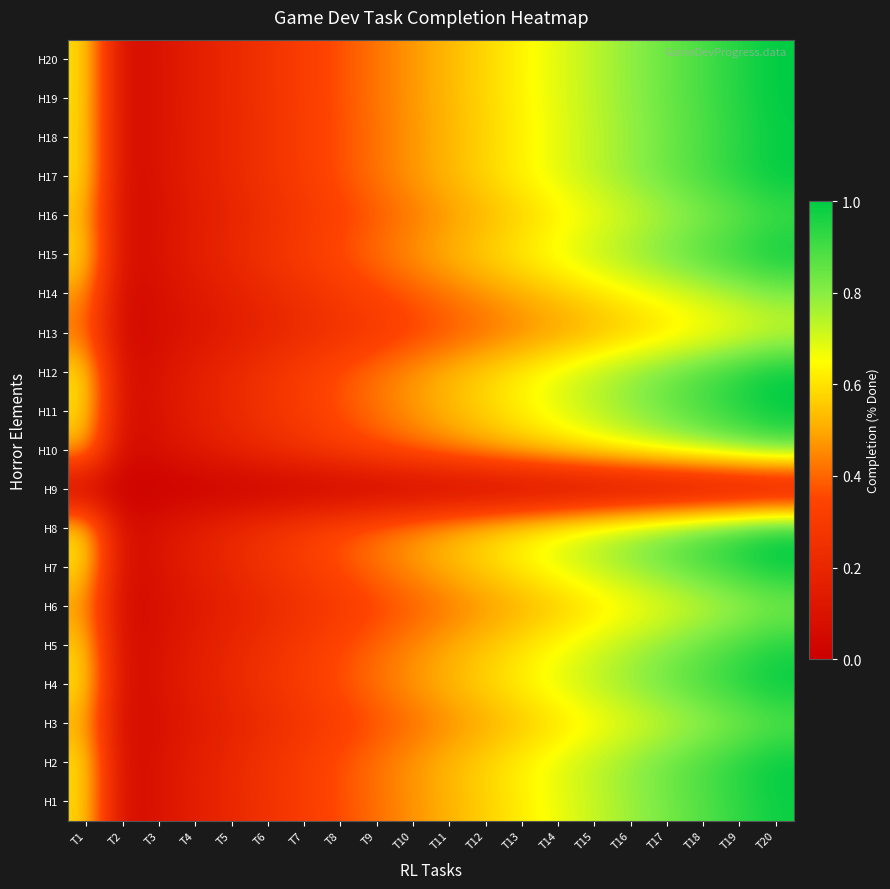

At T11, list the series in order from largest to smallest.

H2, H4, H8, H11, H12, H17, H19, H20, H7, H15, H18, H1, H5, H16, H3, H10, H6, H14, H13, H9